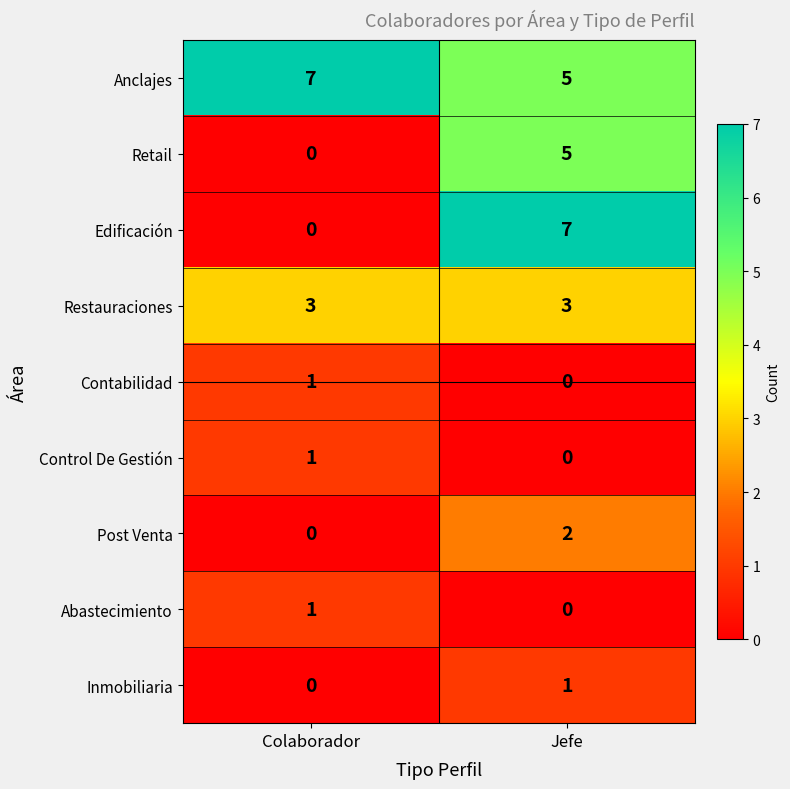

Reading left to right, extract all data points from this chart.

Anclajes: 7	5
Retail: 0	5
Edificación: 0	7
Restauraciones: 3	3
Contabilidad: 1	0
Control De Gestión: 1	0
Post Venta: 0	2
Abastecimiento: 1	0
Inmobiliaria: 0	1